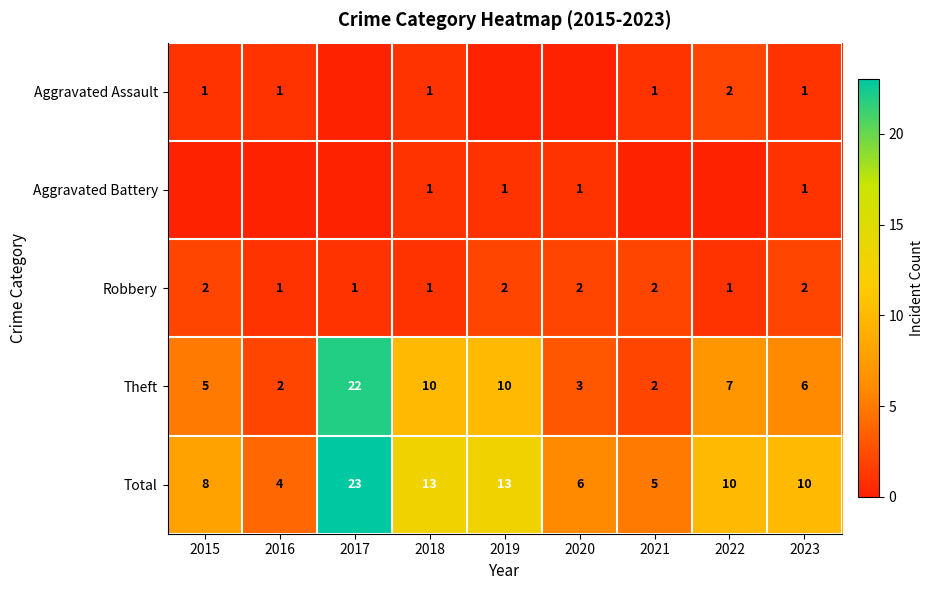

What is the spread (max minus min) of values at 2018?

12